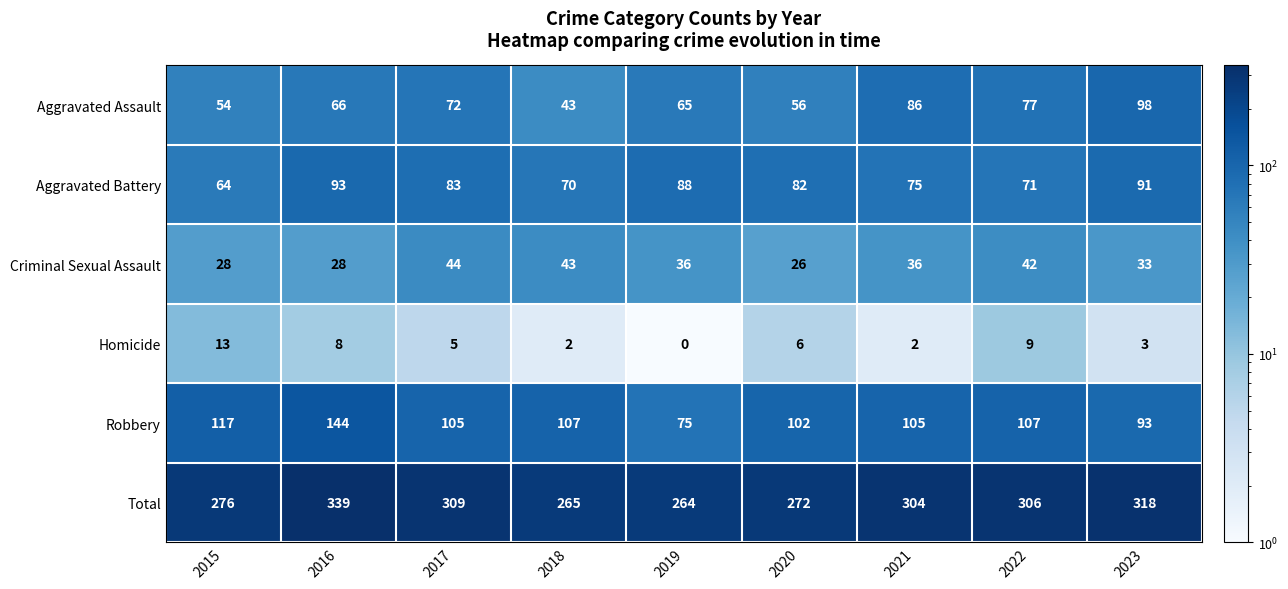

Which label corresponds to the largest value in the chart?

2016